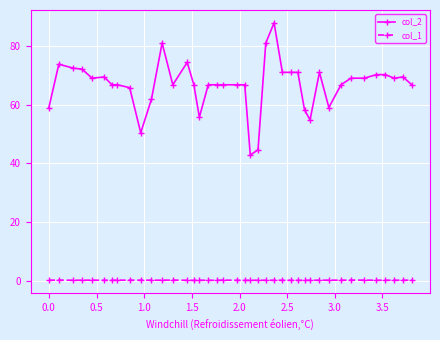

List the series in order of their peak value, highest first.

col_2, col_1